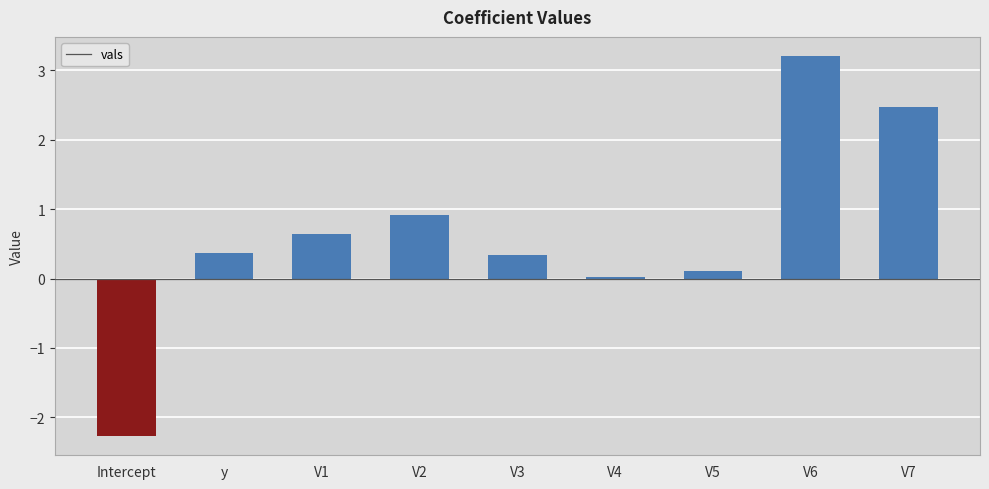

What is the change in value from Intercept to V3?

+2.6